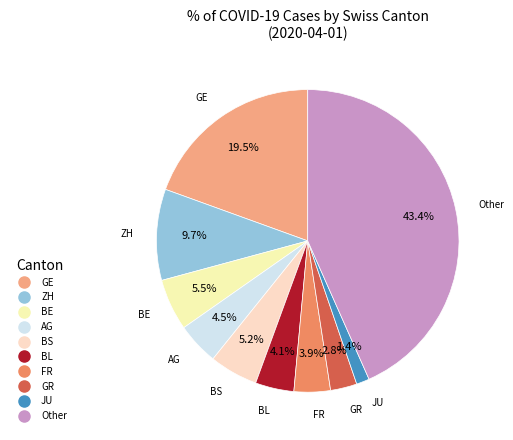

How many segments does this pie chart have?

10